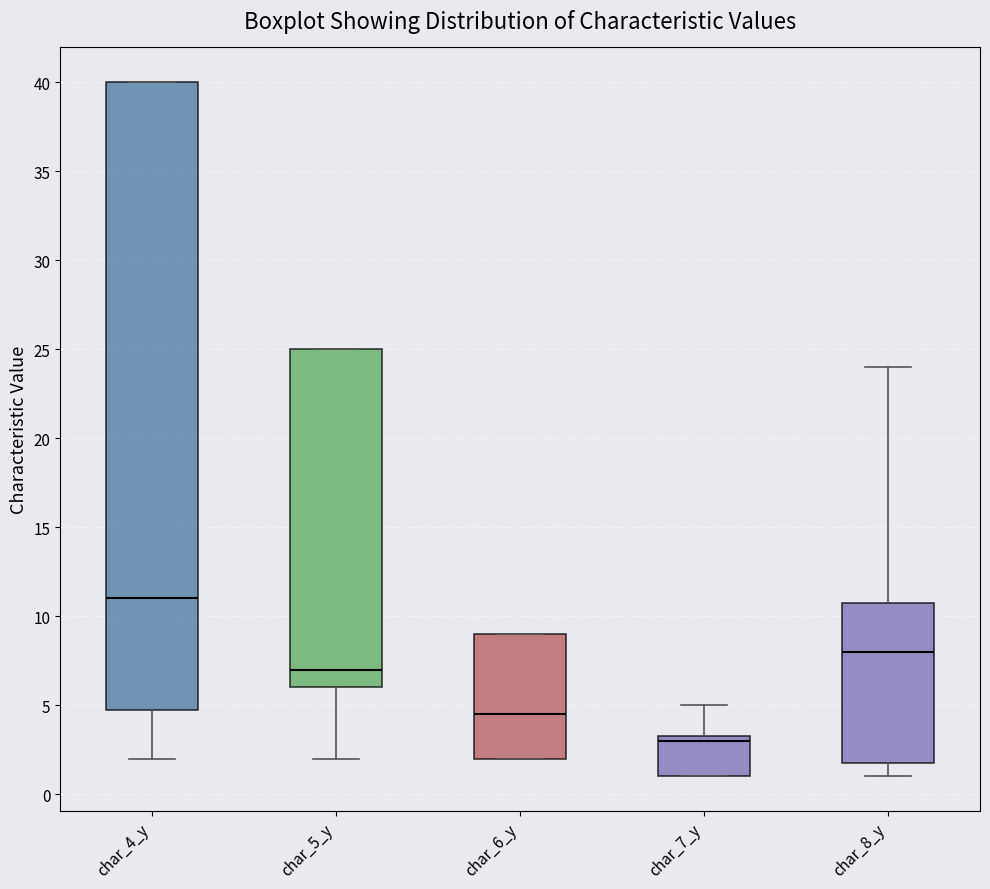

Reading left to right, read every box against the y-axis: the position of its median line, the range the box covers, and the ends of its whiskers. The values are not printed on the chart, so give them approximately, as read against the axis.

char_4_y: median 11.0, box 5.0 to 40.0, whiskers 2.0 to 40.0
char_5_y: median 7.0, box 6.0 to 25.0, whiskers 2.0 to 25.0
char_6_y: median 4.5, box 2.0 to 9.0, whiskers 2.0 to 9.0
char_7_y: median 3.0, box 1.0 to 3.5, whiskers 1.0 to 5.0
char_8_y: median 8.0, box 2.0 to 11.0, whiskers 1.0 to 24.0